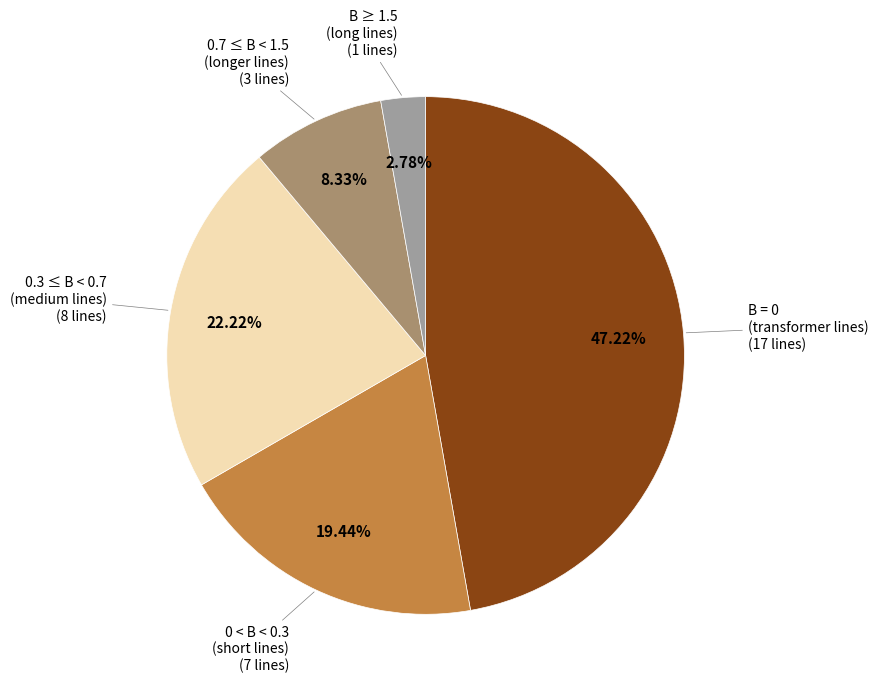

Is there any slice that represents more than half of the pie?

No